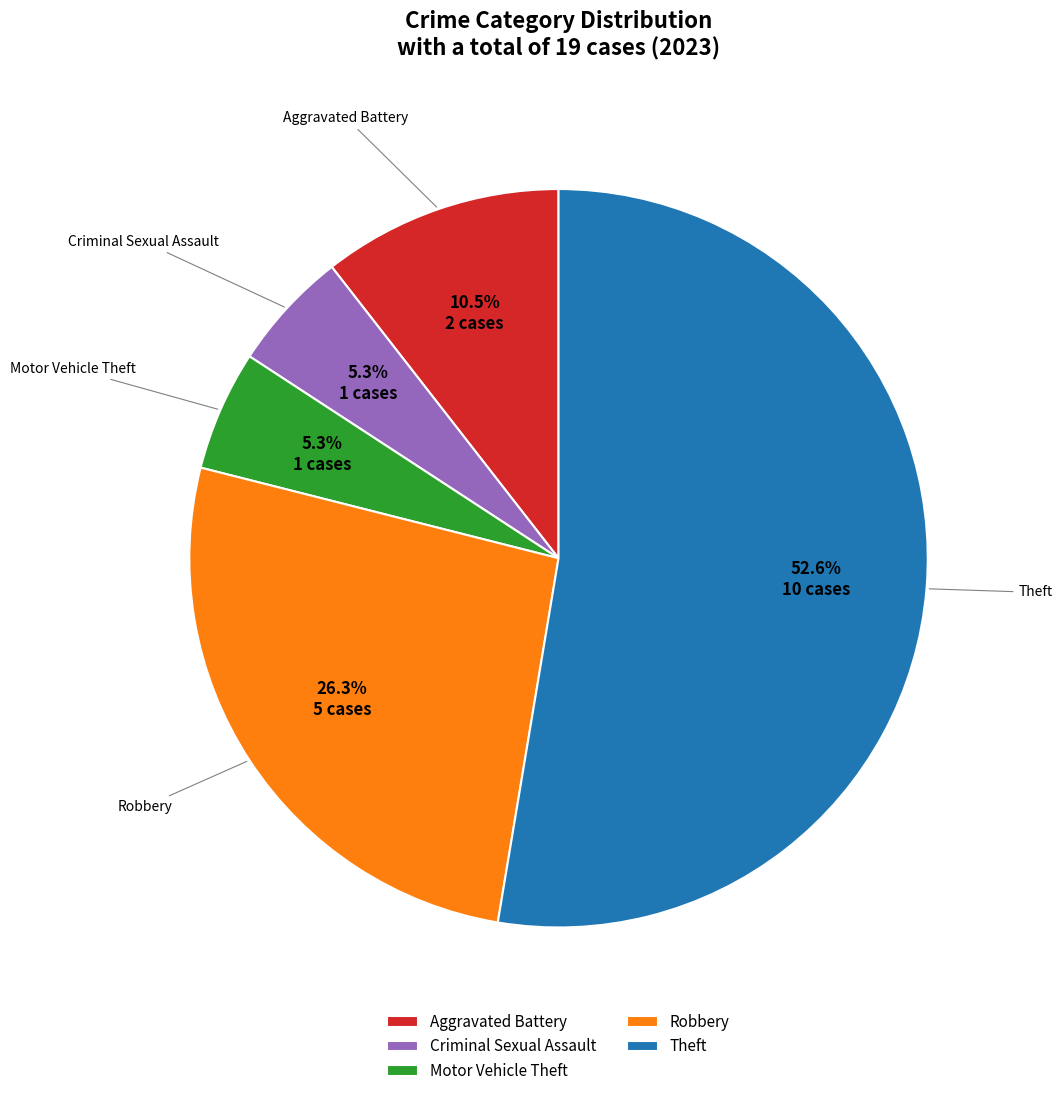

Is the sum of Aggravated Battery and Robbery greater than half?

No